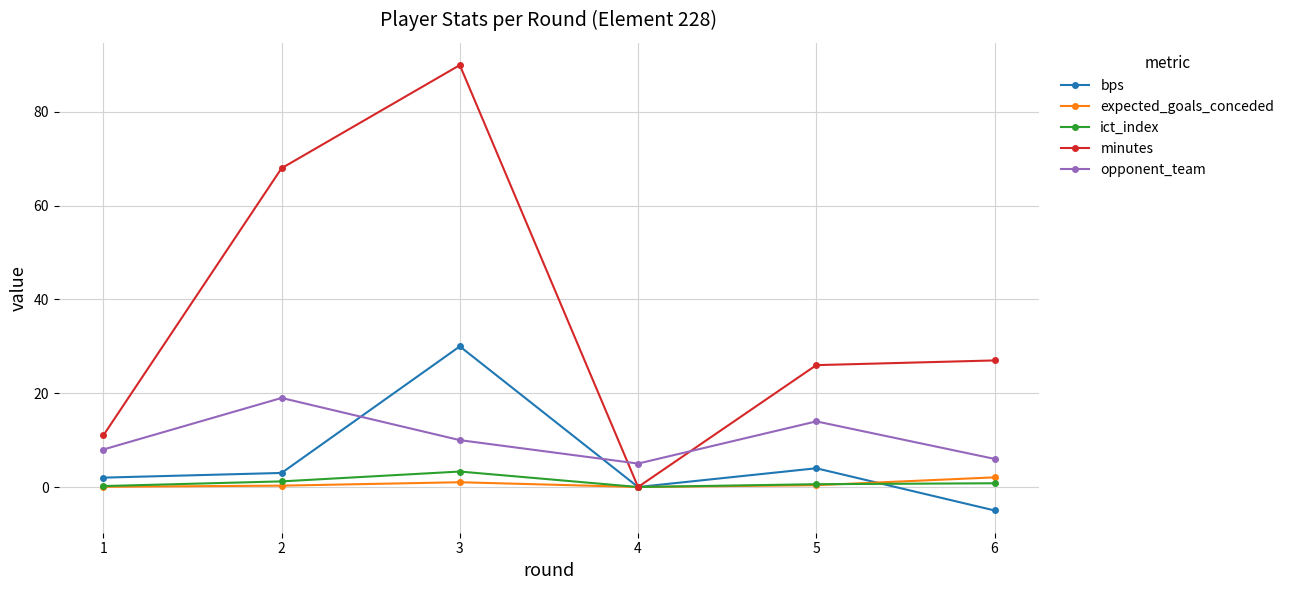

How many lines are shown in the chart?

5